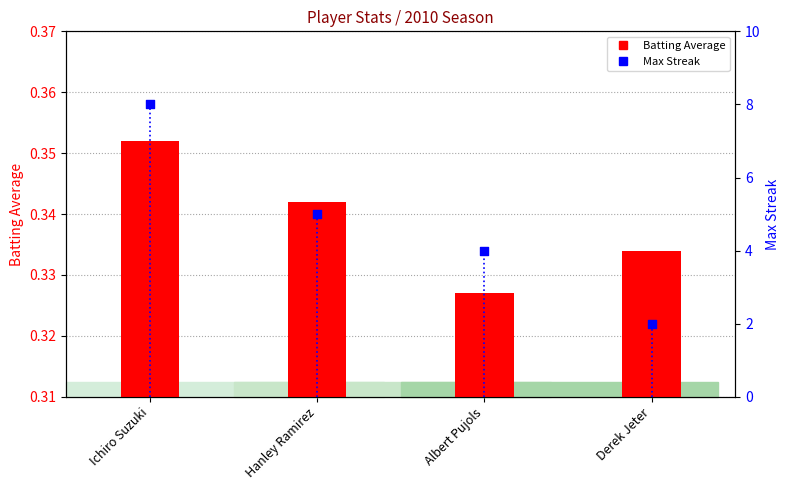

At which category is the sum across all series the highest?

Ichiro Suzuki